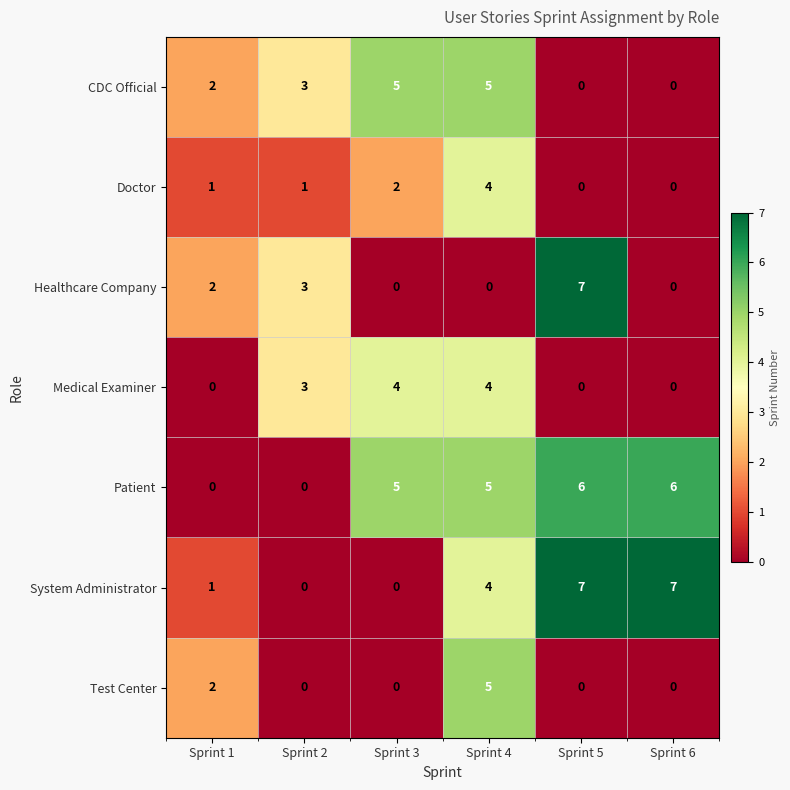

Between Sprint 2 and Sprint 6, which series saw the biggest shift?

System Administrator